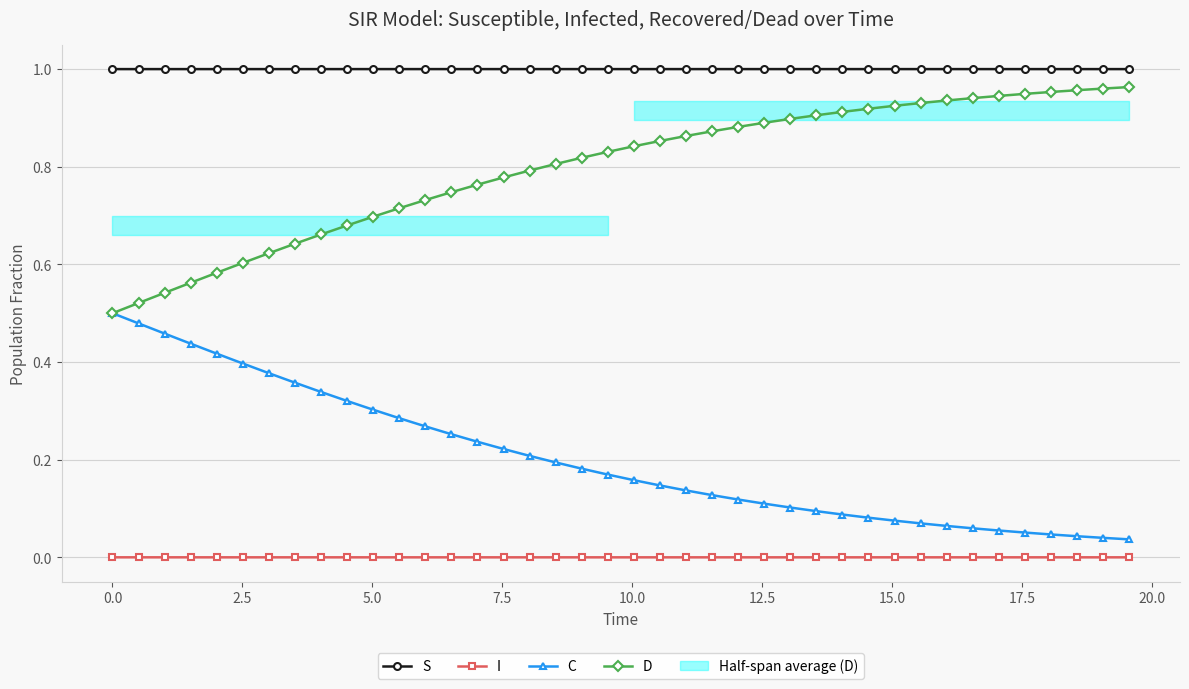

True or false: C and D intersect in this chart.

False